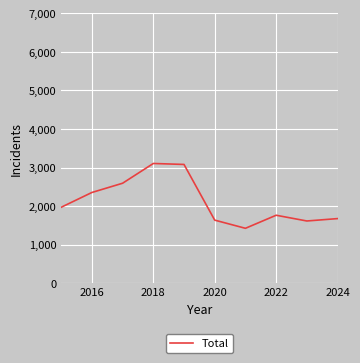

What is the maximum value shown in the chart?

3105